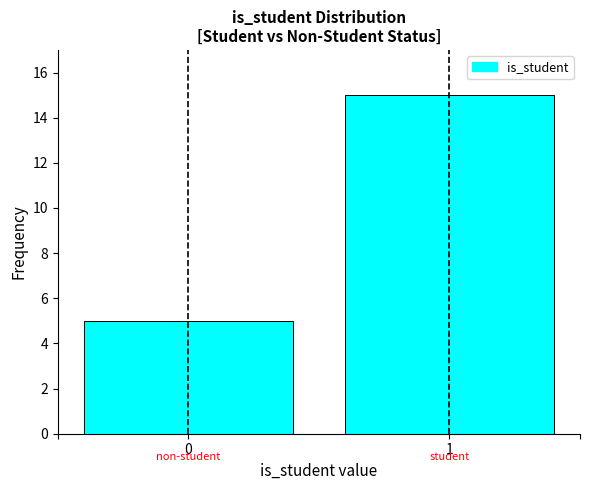

Reading right to left, list all the values displayed in this chart.

1=15	0=5